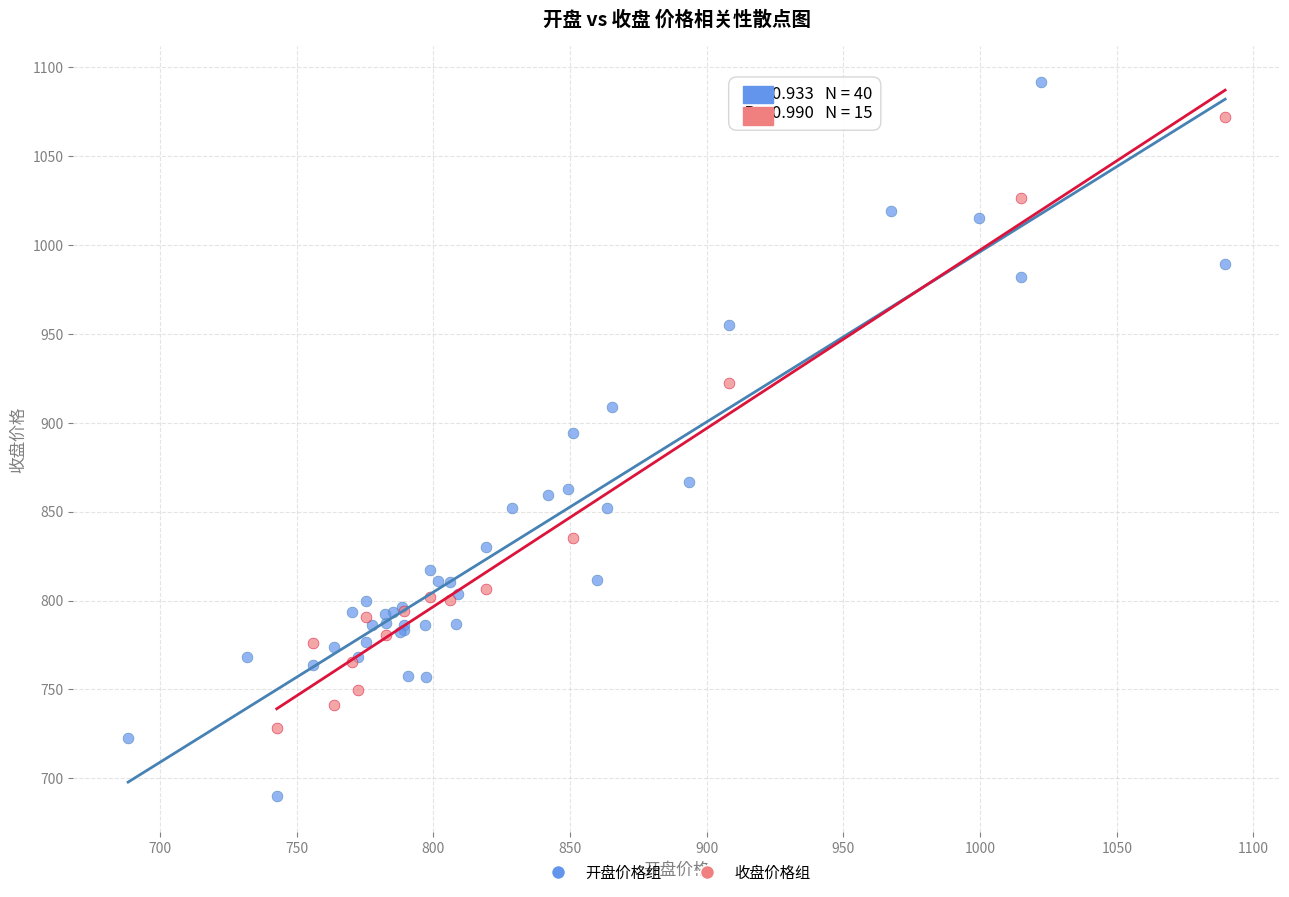

Which series contains the lowest Y value?

开盘价格组